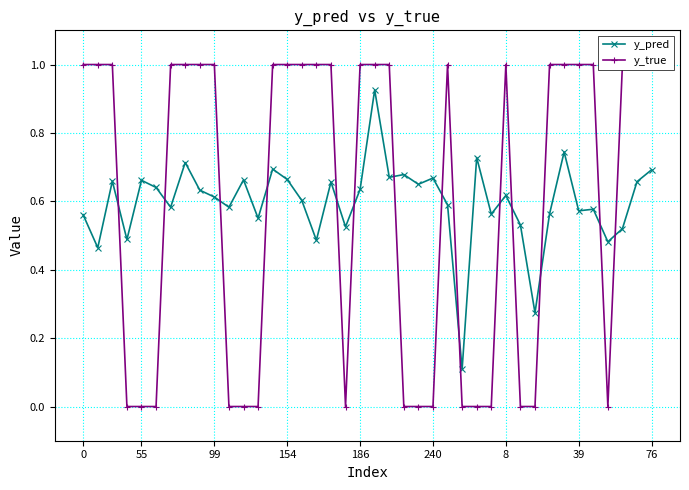

What are all the series names shown in the legend?

y_pred, y_true